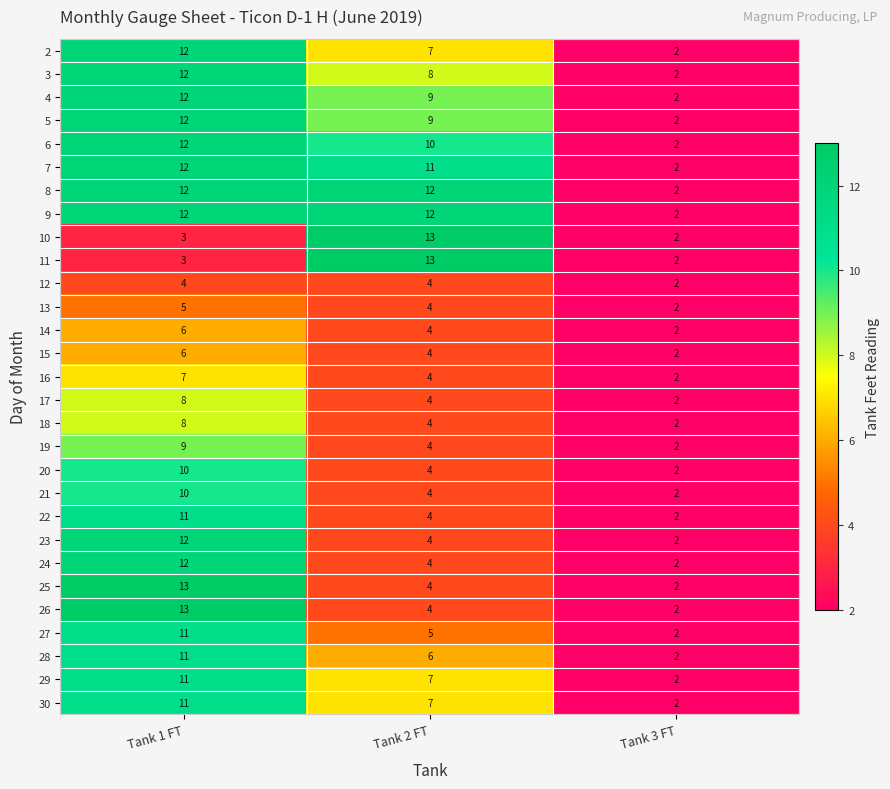

Rank the categories by 30 value from lowest to highest.

Tank 3 FT, Tank 2 FT, Tank 1 FT